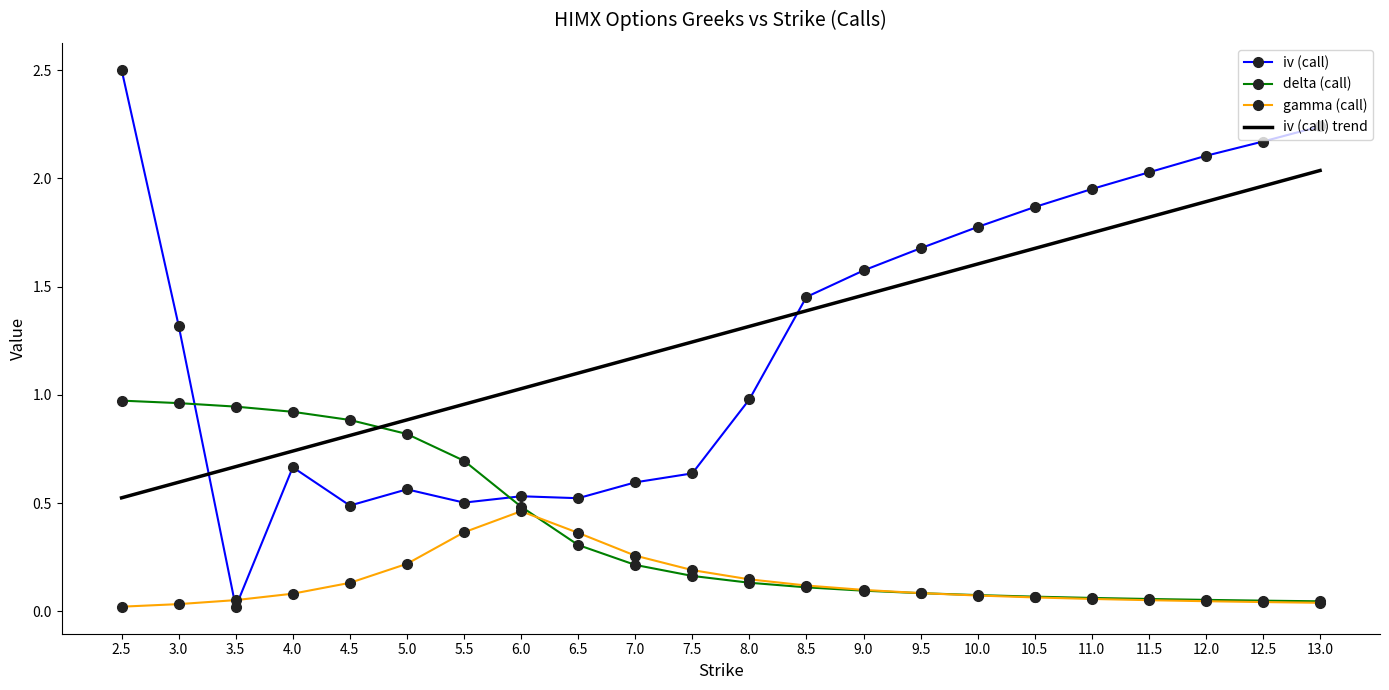

What position from the left is 8.0?

12